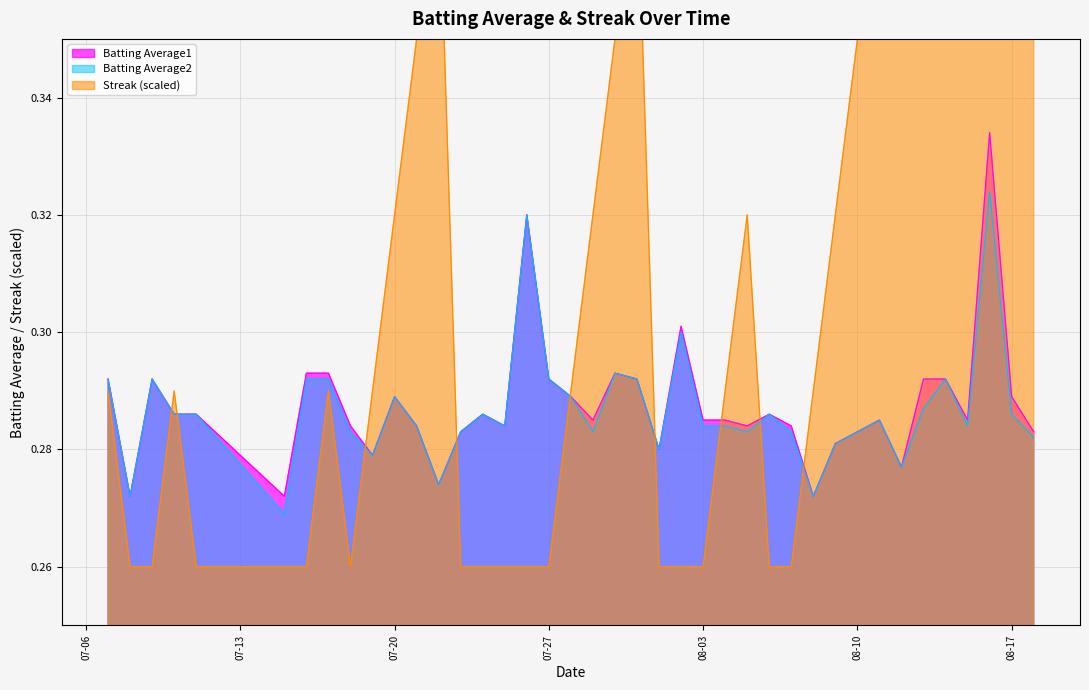

True or false: Batting Average1 has more than 1 interior local peaks.

True